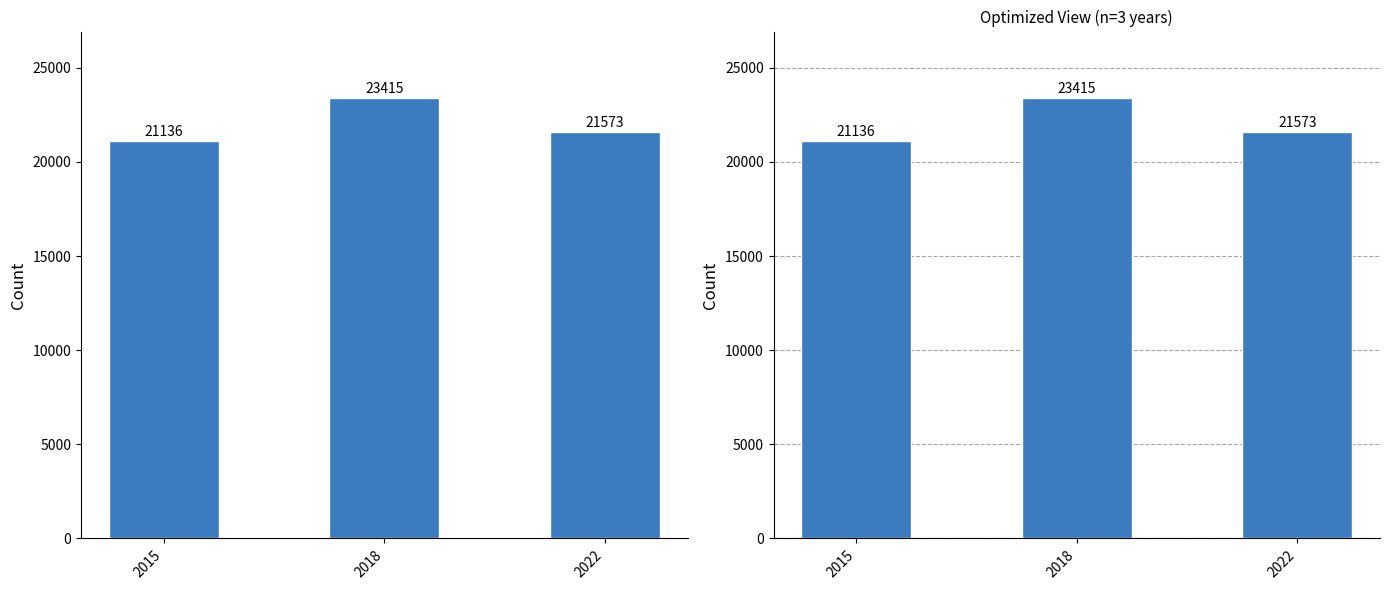

Count the number of values greater than 21573.

1